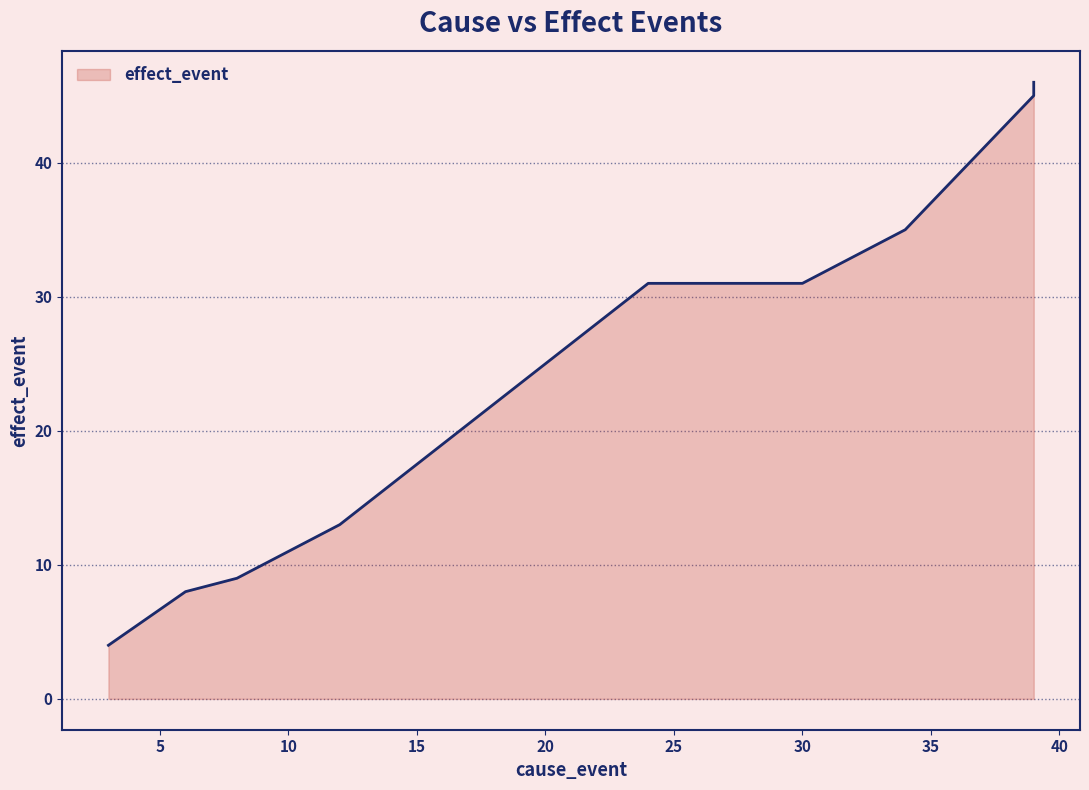

At which label does the data first exceed 31?

34